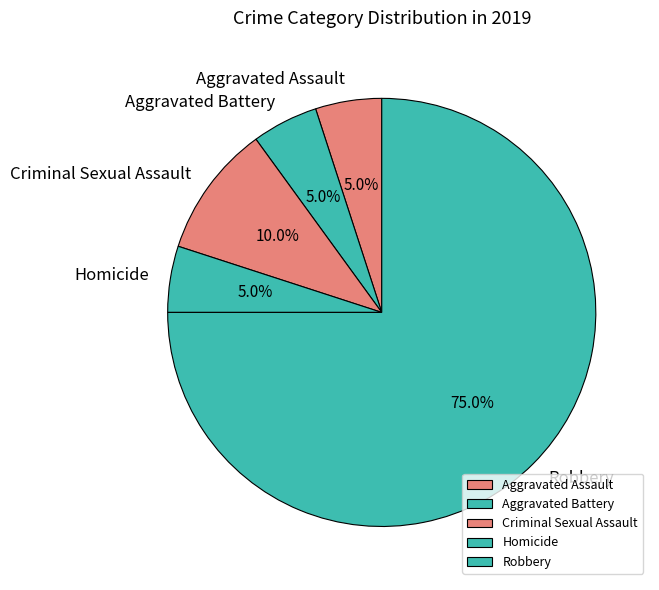

To the nearest percent, what is the combined percentage of Aggravated Assault and Criminal Sexual Assault?

15%